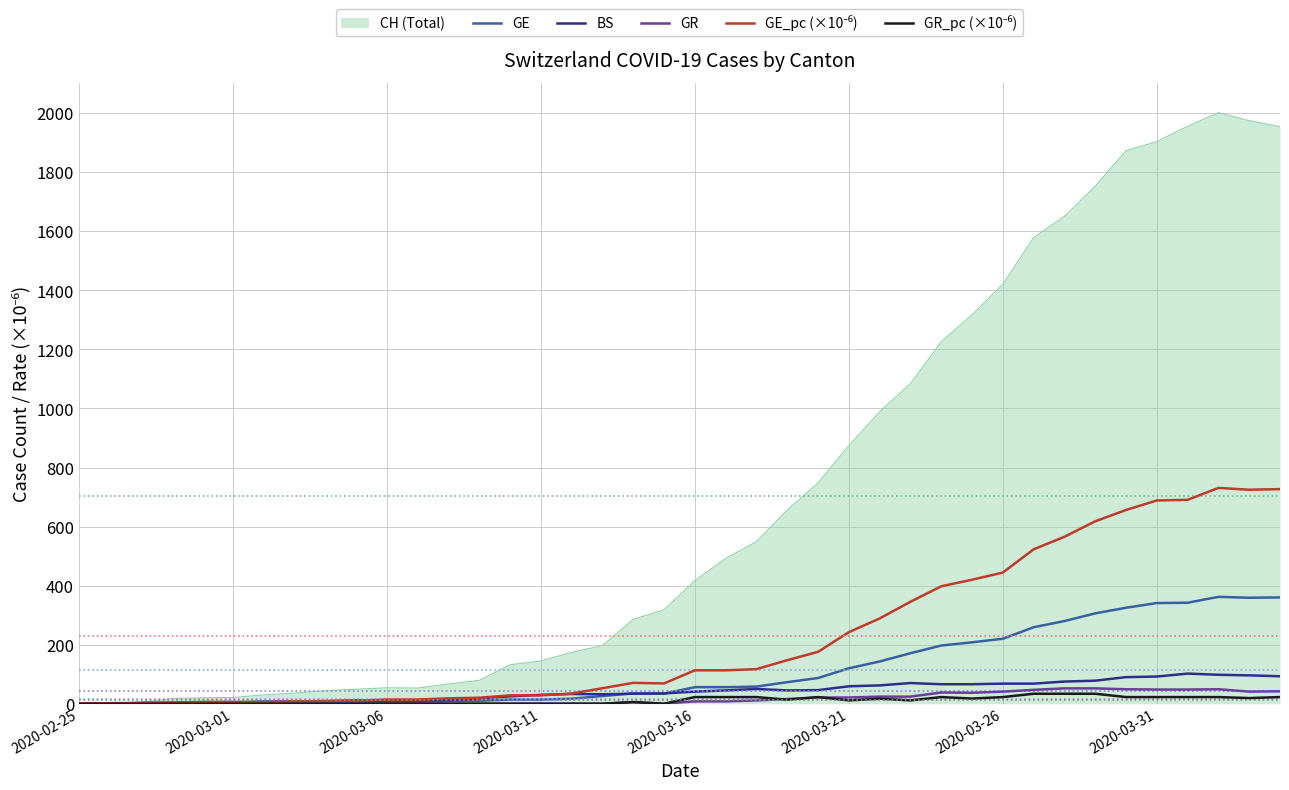

Which series has the widest spread of values?

CH (Total)